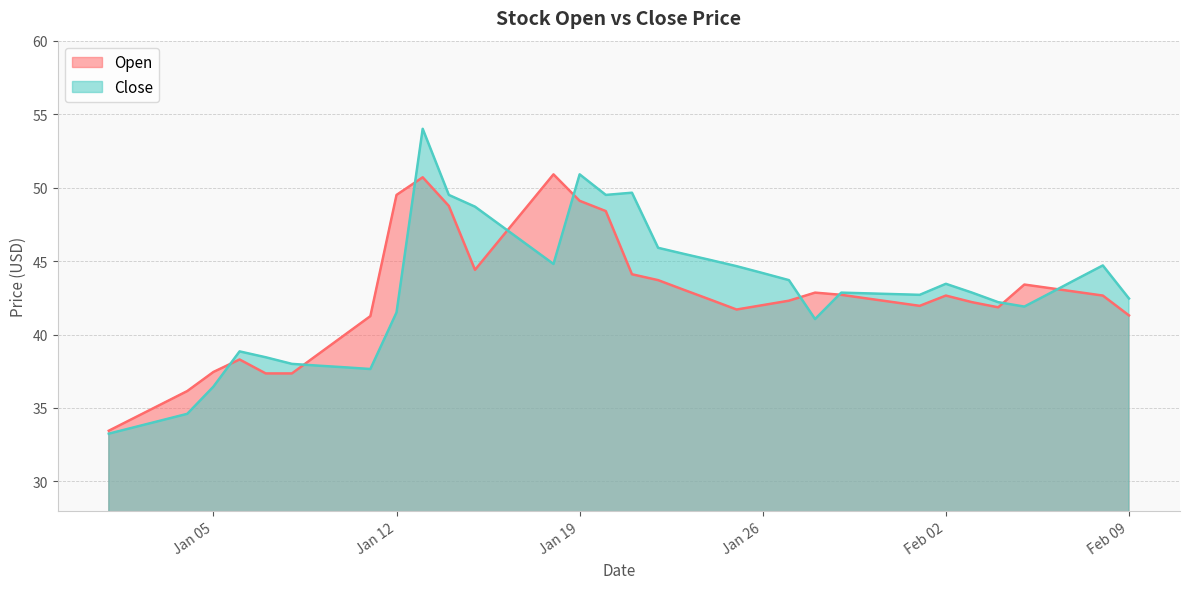

Which series has the widest spread of values?

Close